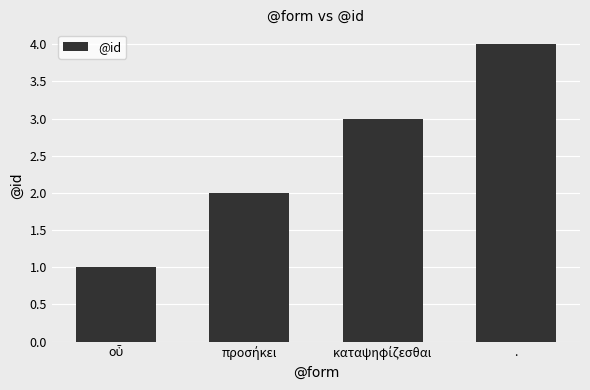

The chart shows a value of 1 at .. True or false?

False